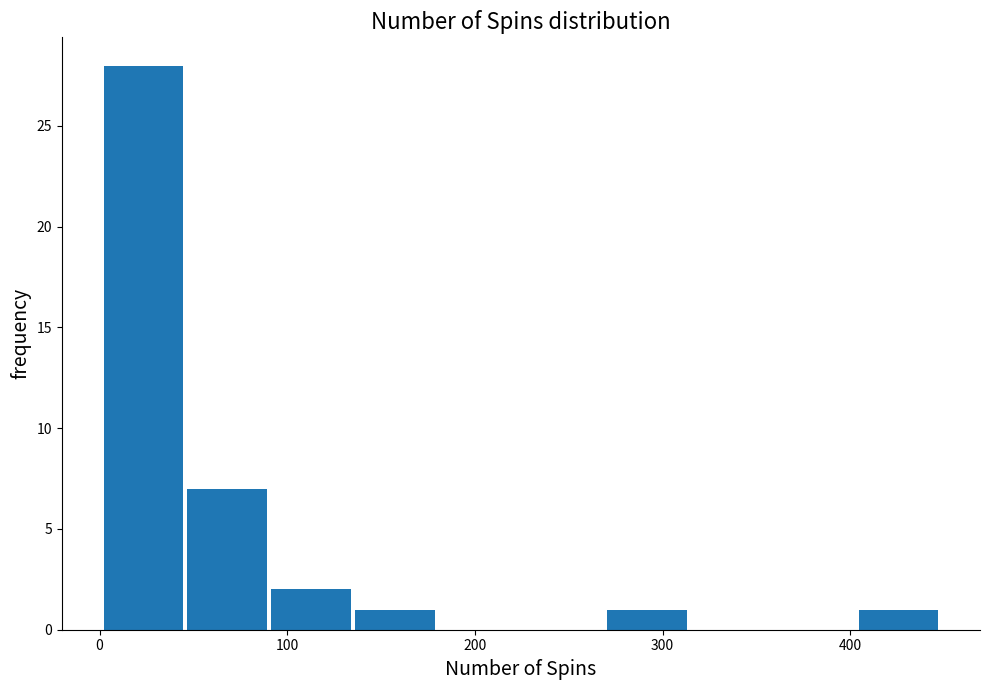

How tall is the bar that spans 90 to 140 on the x-axis? Neither the bar edges nor the heights are printed on the chart, so give them approximately, as read against the axes.

2